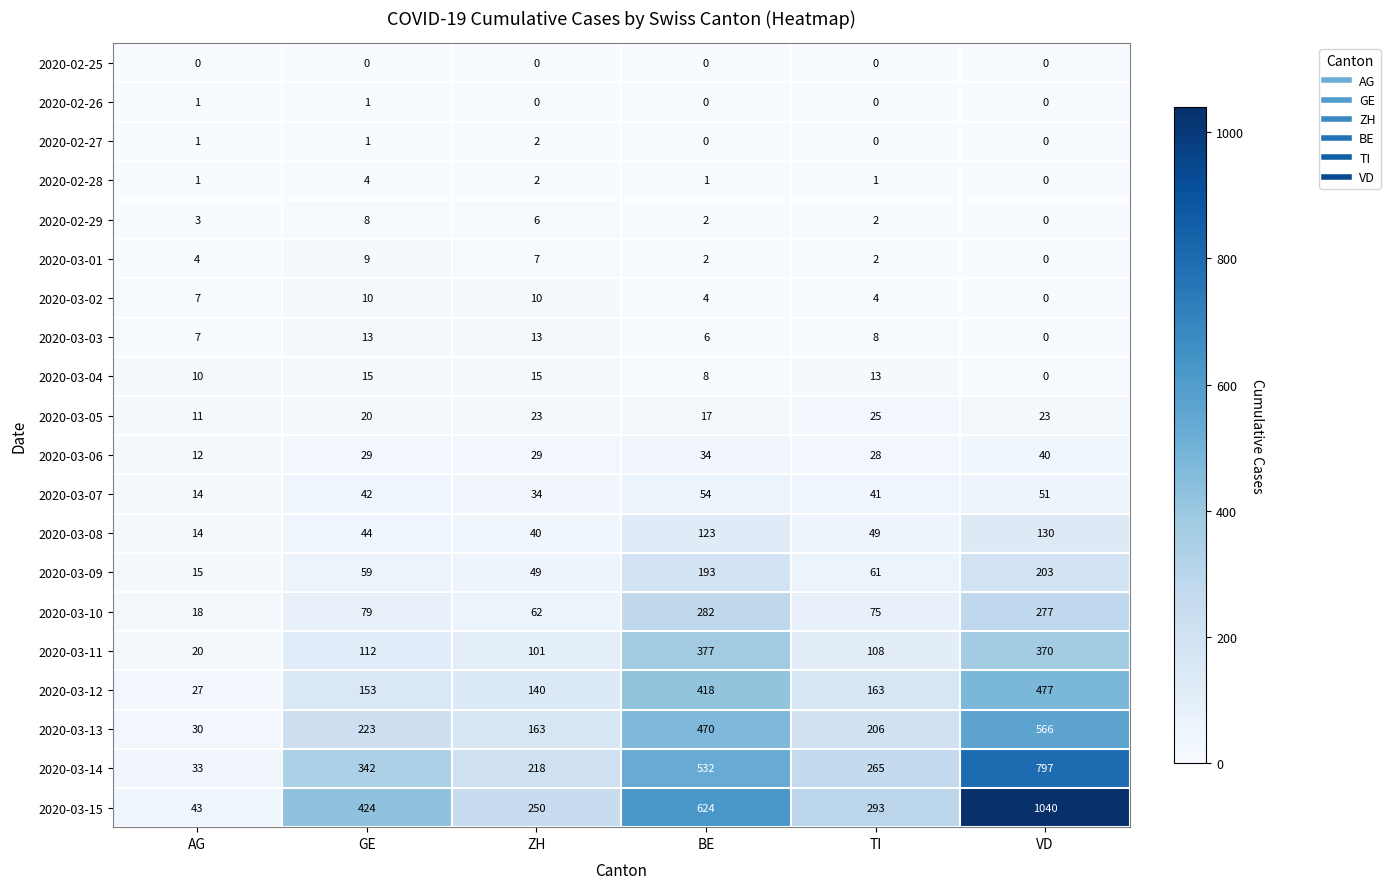

What is the spread (max minus min) of values at TI?

293